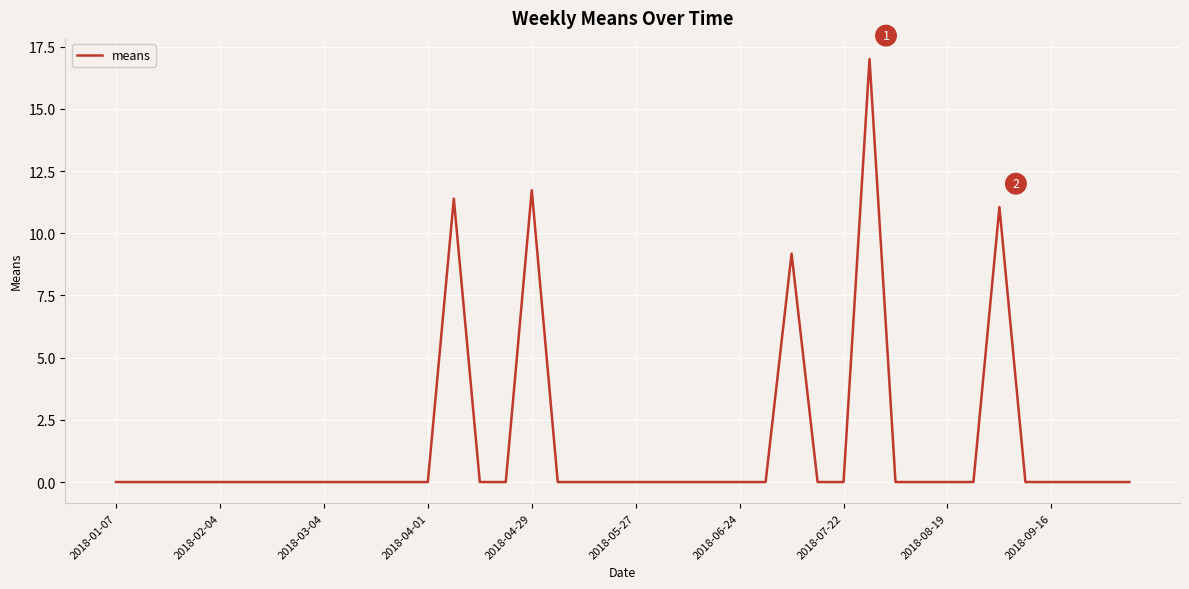

What is the greatest value displayed?

17.0